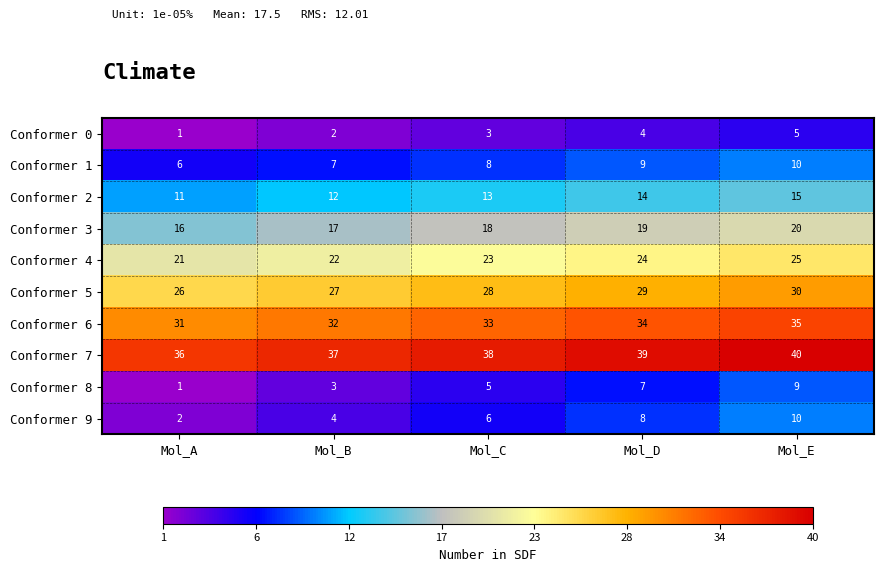

Rank the categories by Conformer 8 value from highest to lowest.

Mol_E, Mol_D, Mol_C, Mol_B, Mol_A